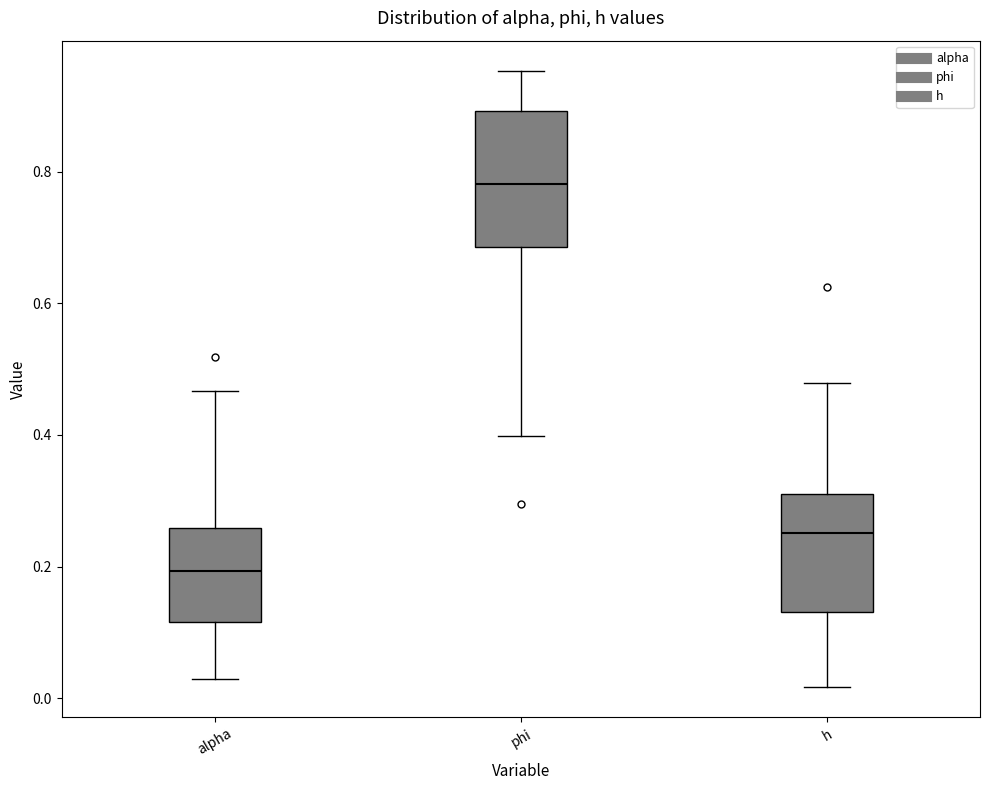

Which box's median line is the lowest?

alpha